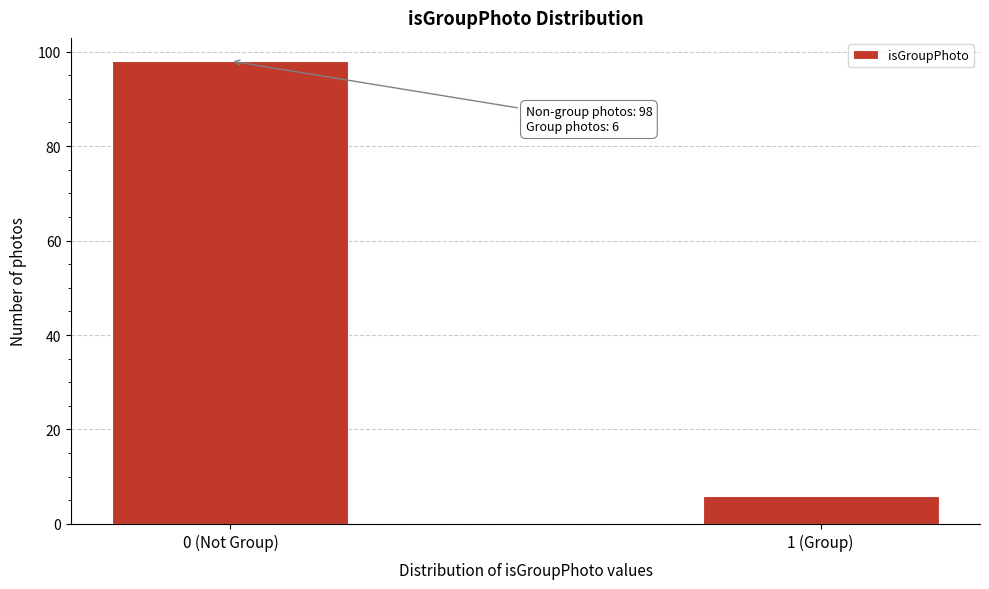

Reading left to right, what are all the values shown in this chart?

98	6